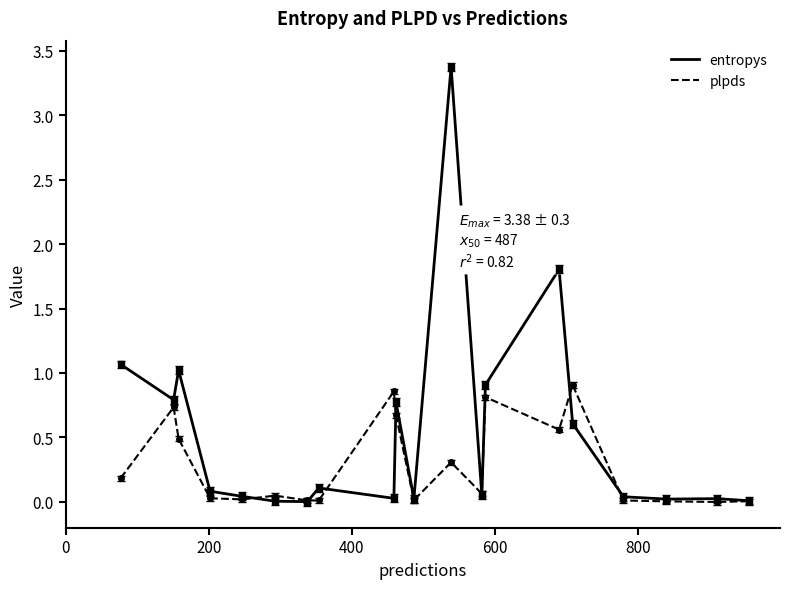

Does the chart display data point markers on the line(s)?

No